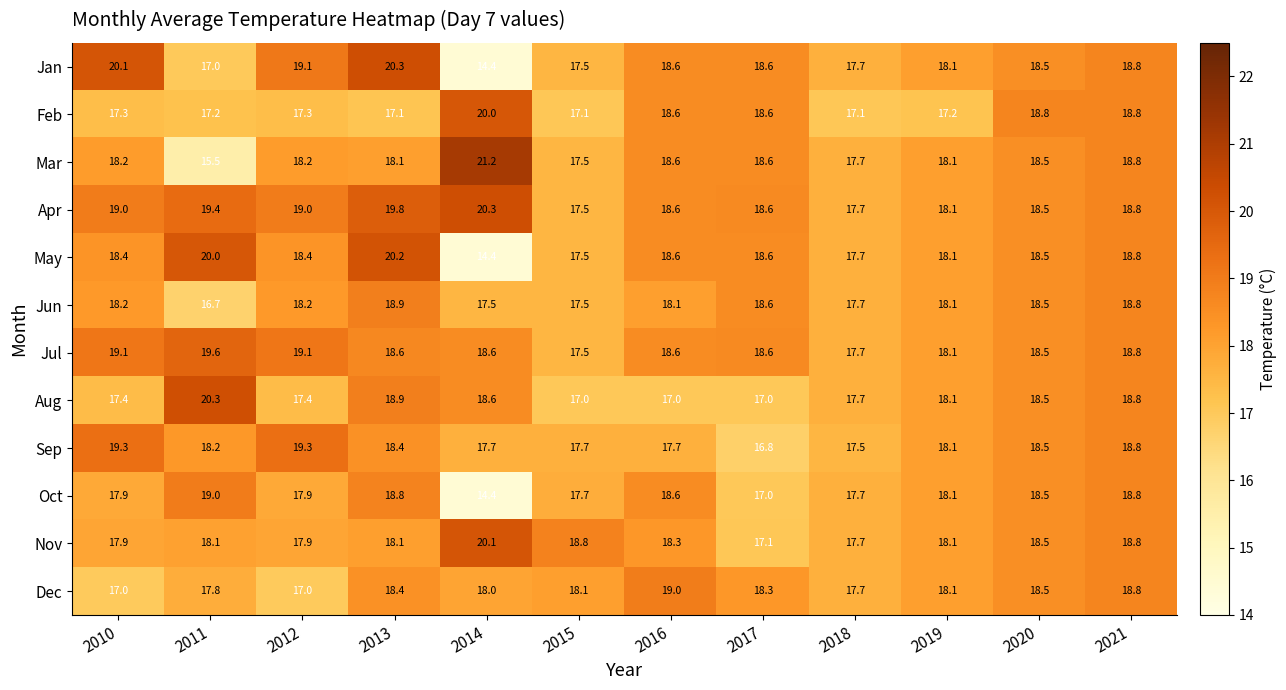

At which category does the chart reach its peak across all series?

2014